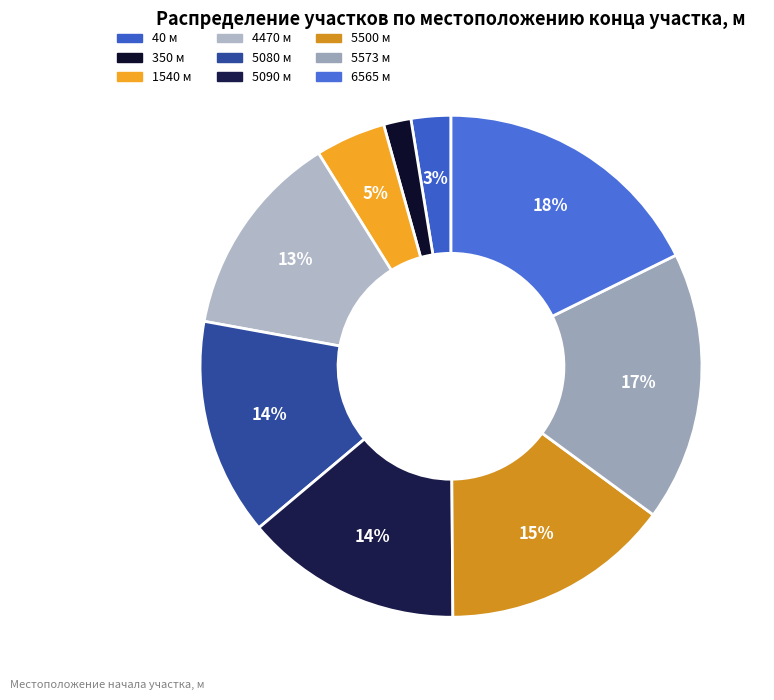

What is the smallest slice in the pie chart?

350